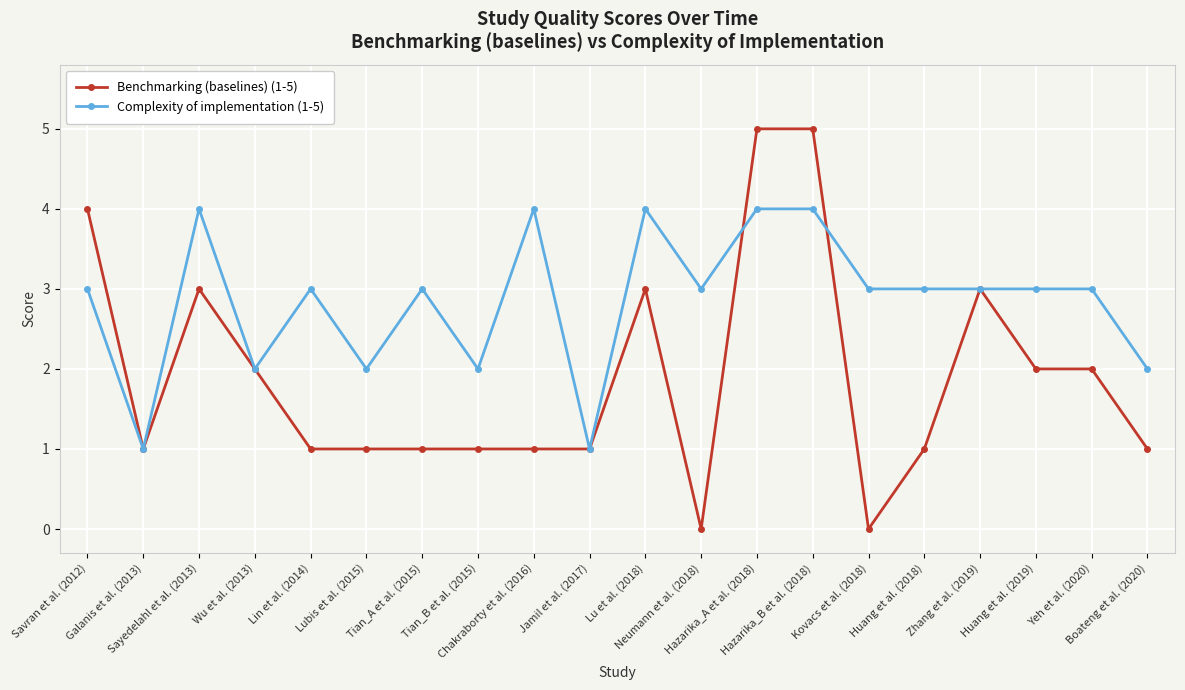

True or false: Benchmarking (baselines) (1-5) has a value of 1 at Lin et al. (2014).

True